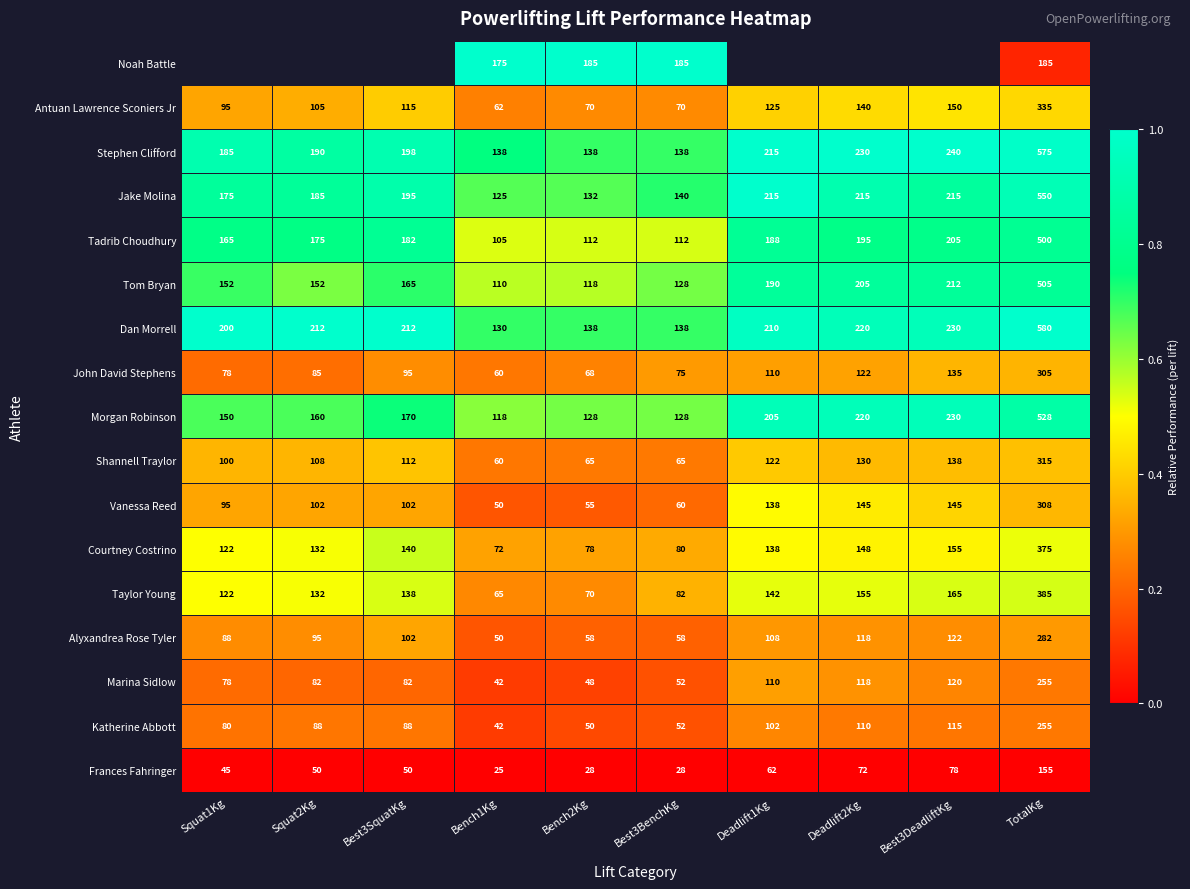

Where is Katherine Abbott nearest to the value 148?

Best3DeadliftKg